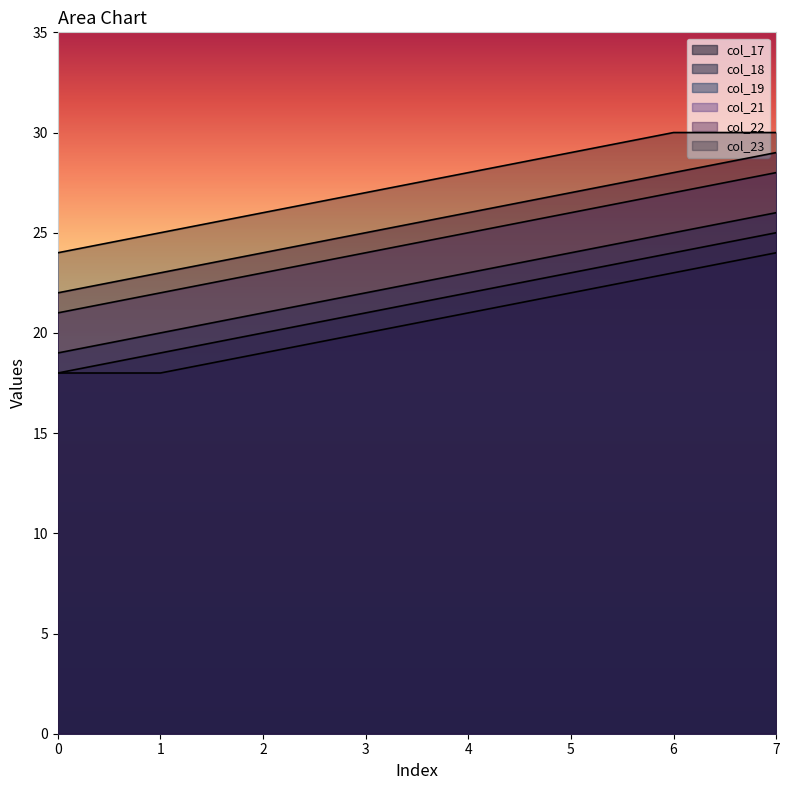

What are all the series names shown in the legend?

col_17, col_18, col_19, col_21, col_22, col_23